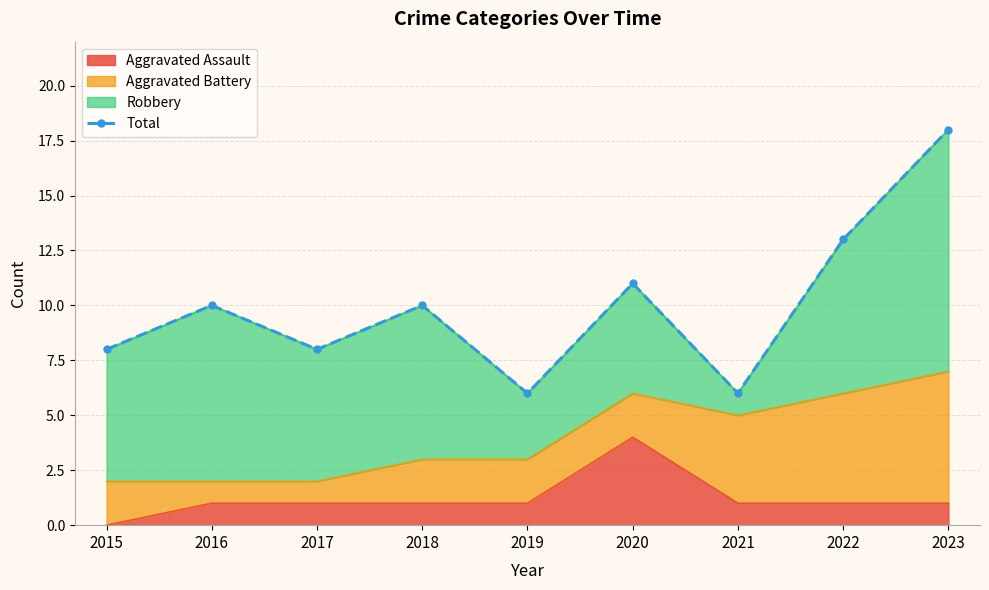

At which label does the data first exceed 10?

2020